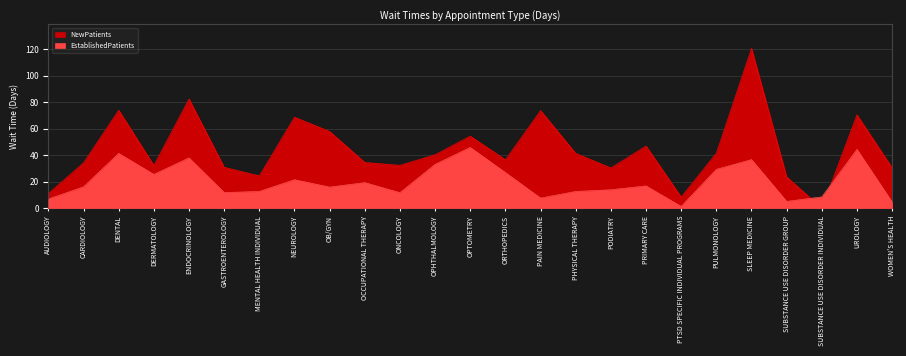

Rank the series by their average value, from lowest to highest.

EstablishedPatients, NewPatients